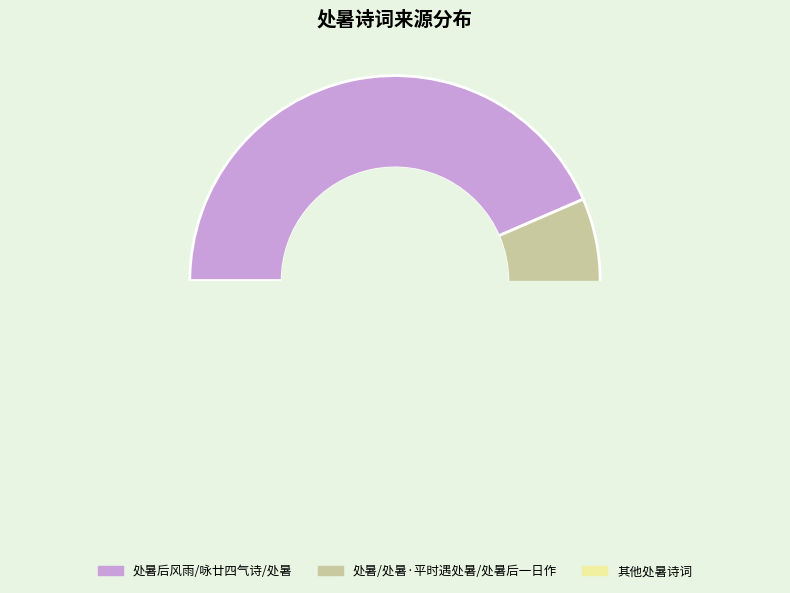

To the nearest percent, what portion does 处暑·平时遇处暑 represent?

9%